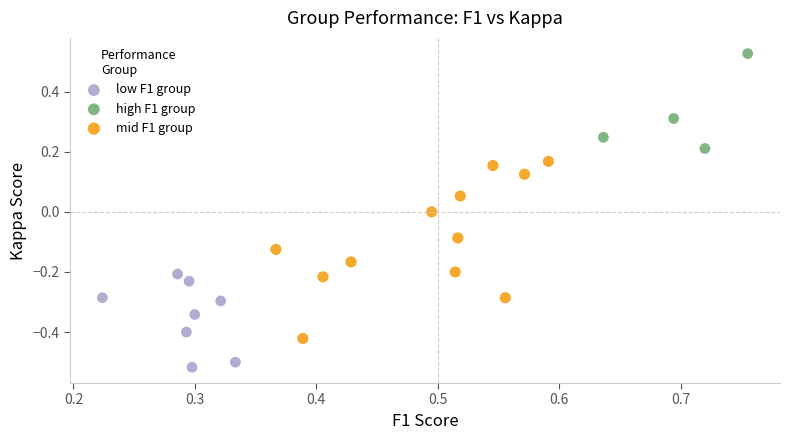

Which series reaches the minimum Y coordinate?

low F1 group